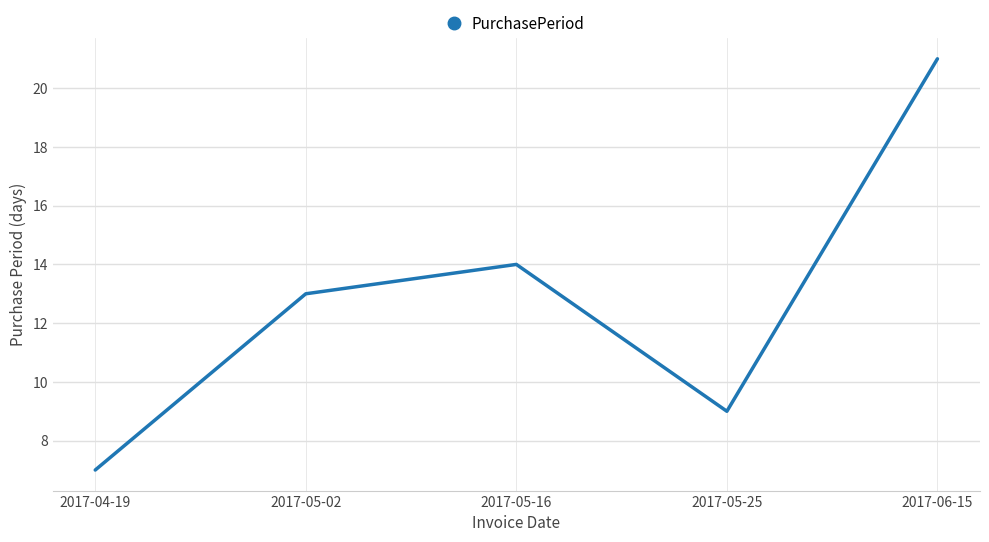

Where is the first local maximum?

2017-05-16